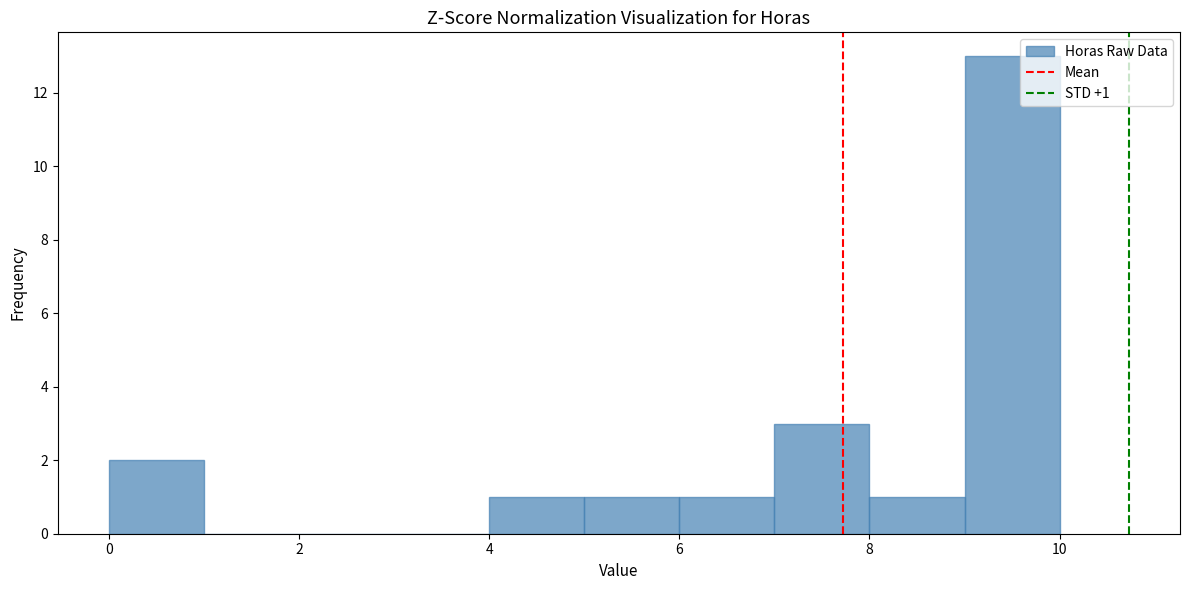

Over which range of the x-axis is the bar tallest?

9 to 10